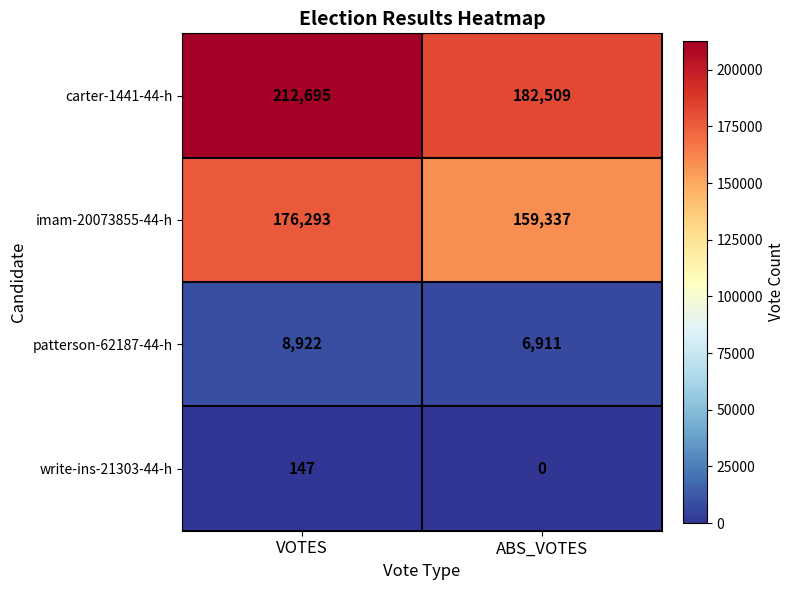

True or false: patterson-62187-44-h has a value of 14454 at VOTES.

False